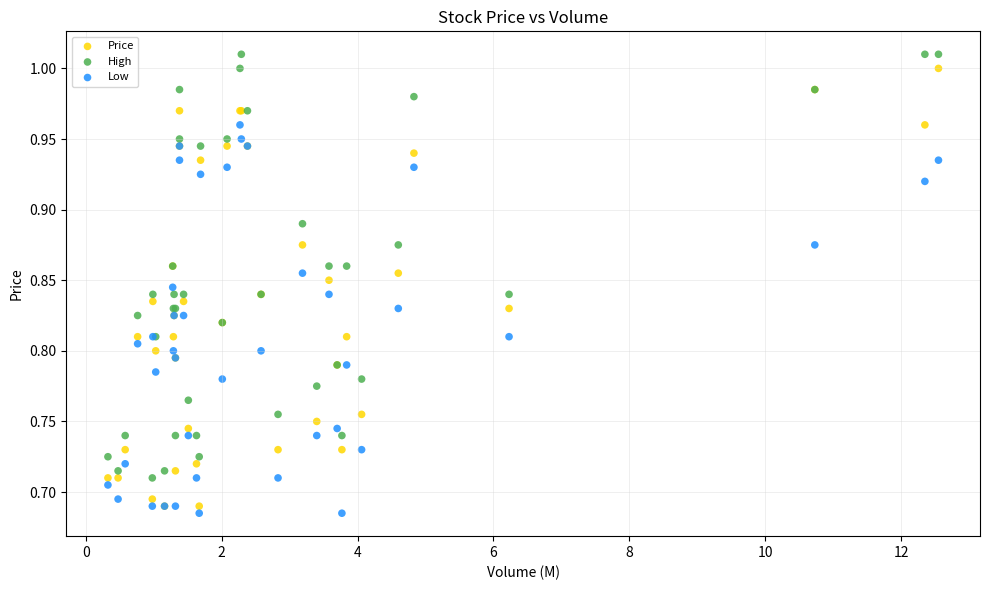

What is the X range (max minus min) for the scatter plot?

12.2